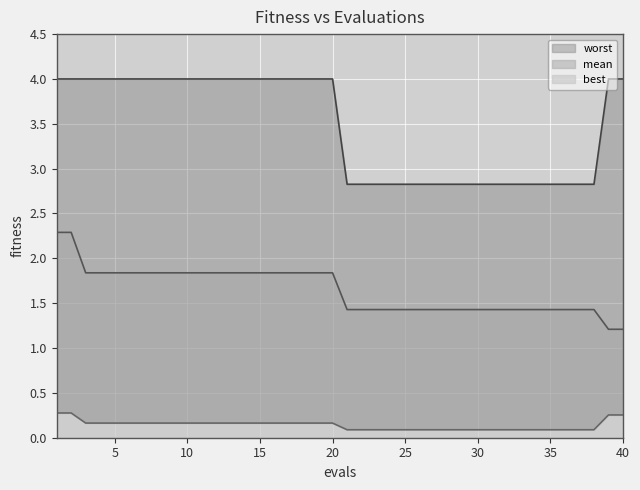

What are all the series names shown in the legend?

mean, best, worst